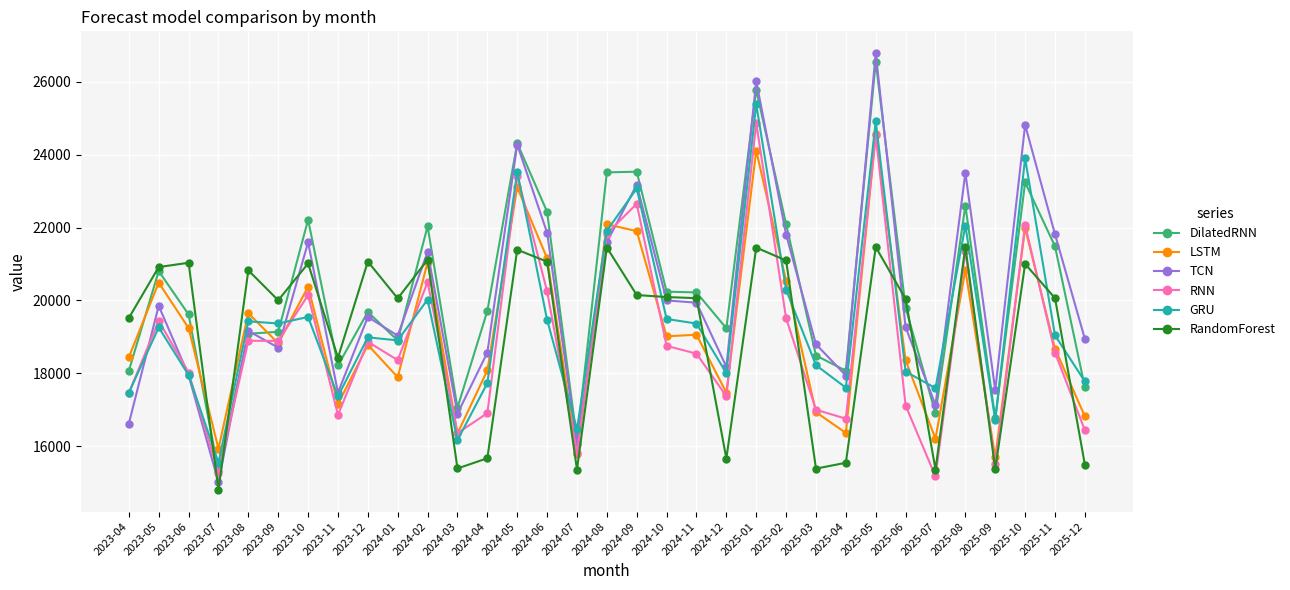

Which series has the largest total across all categories?

DilatedRNN